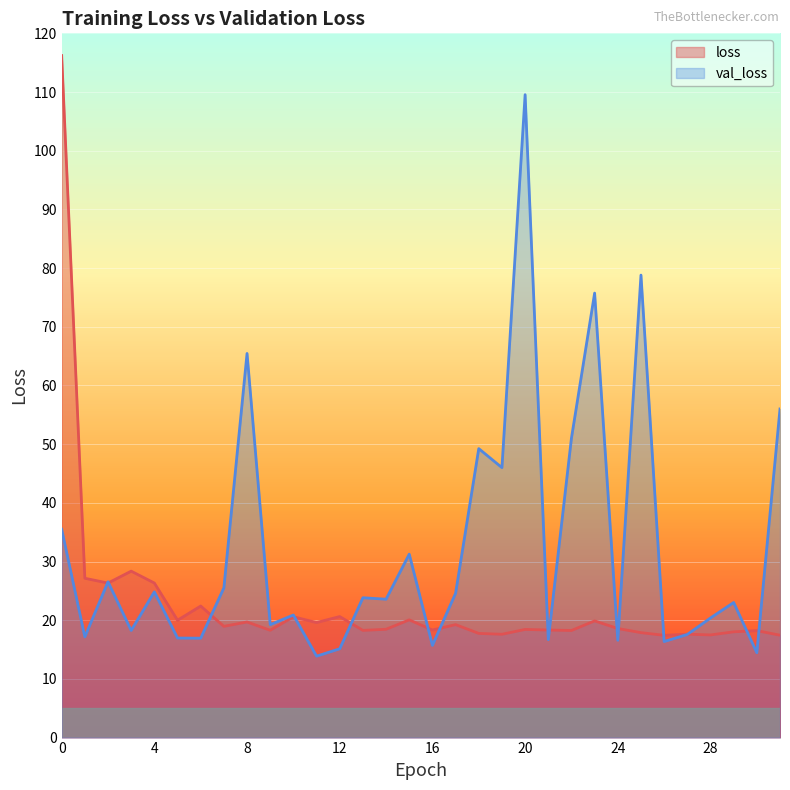

Rank the series by their average value, from lowest to highest.

loss, val_loss